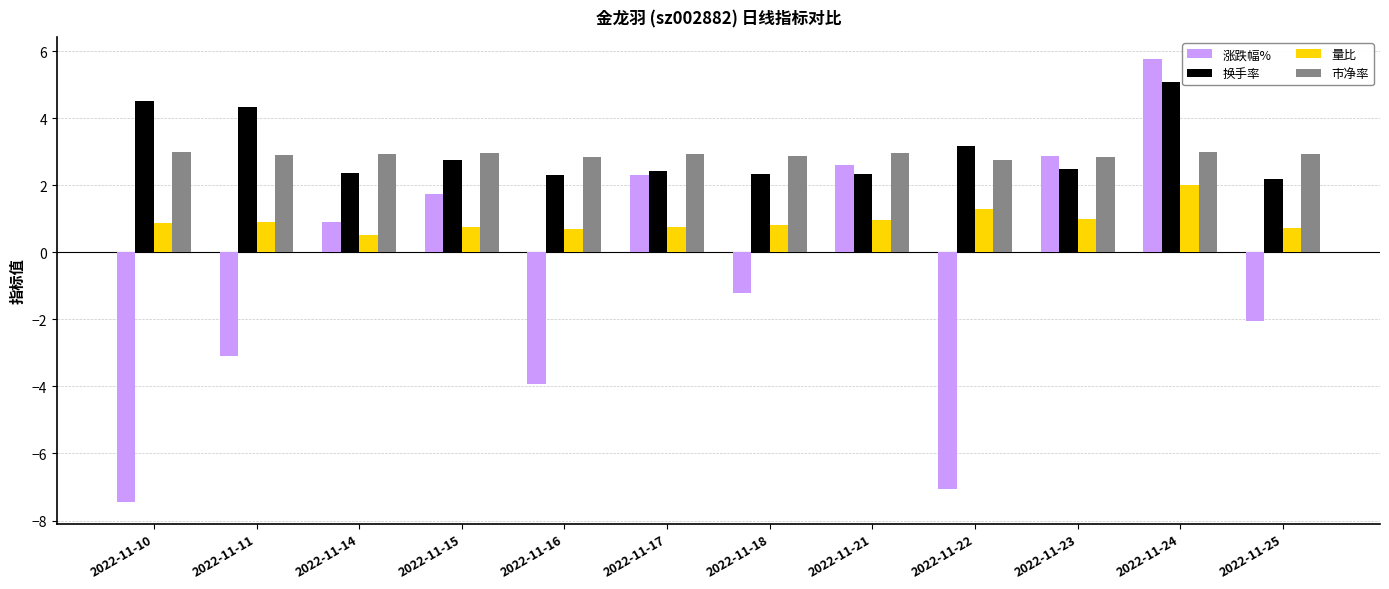

What is the minimum value shown in the chart?

-7.4